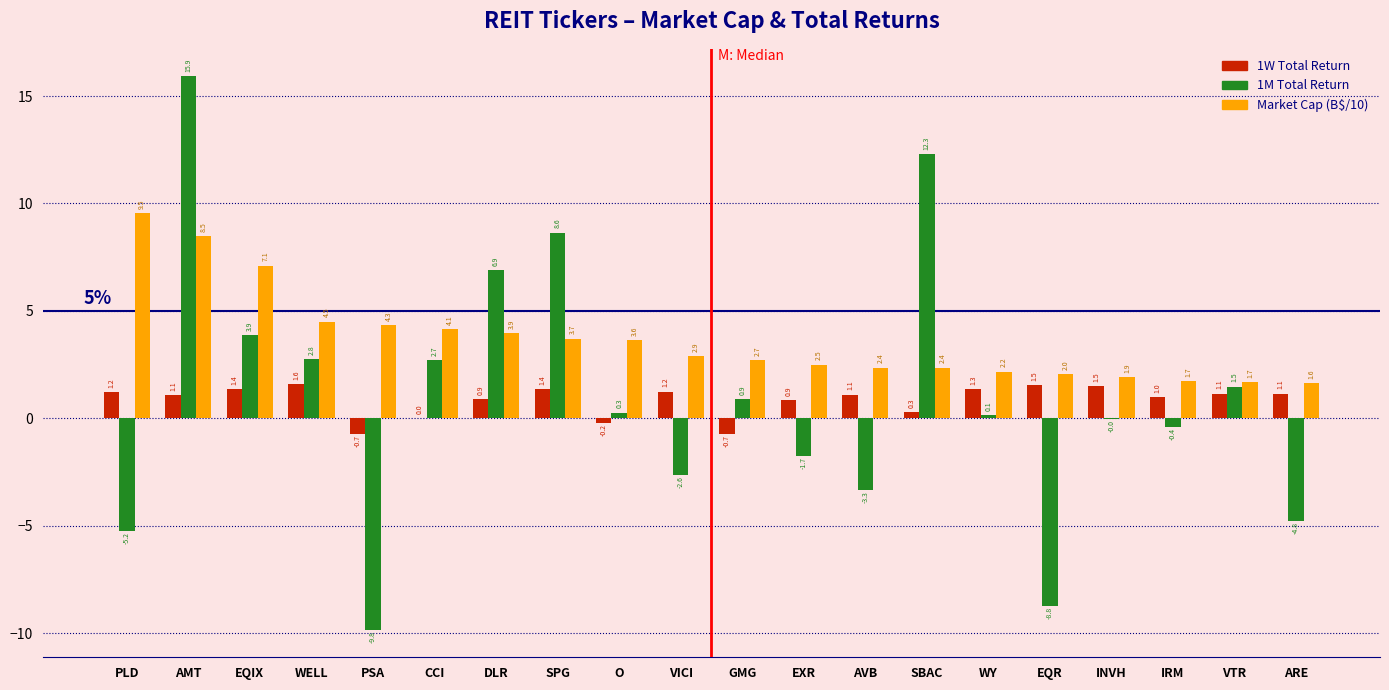

What is the sum of all Market Cap (B$/10) values?

73.4